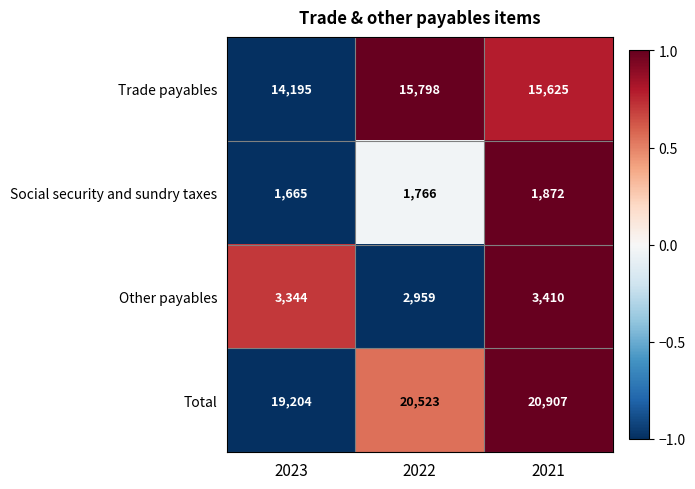

True or false: Total has a value of 20523 at 2022.

True